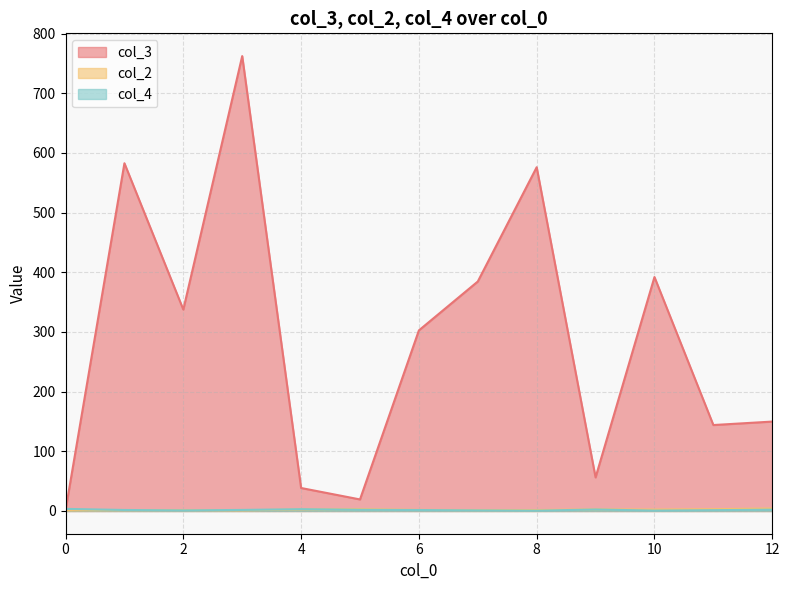

Is it true that col_4 equals 7 at 0?

False